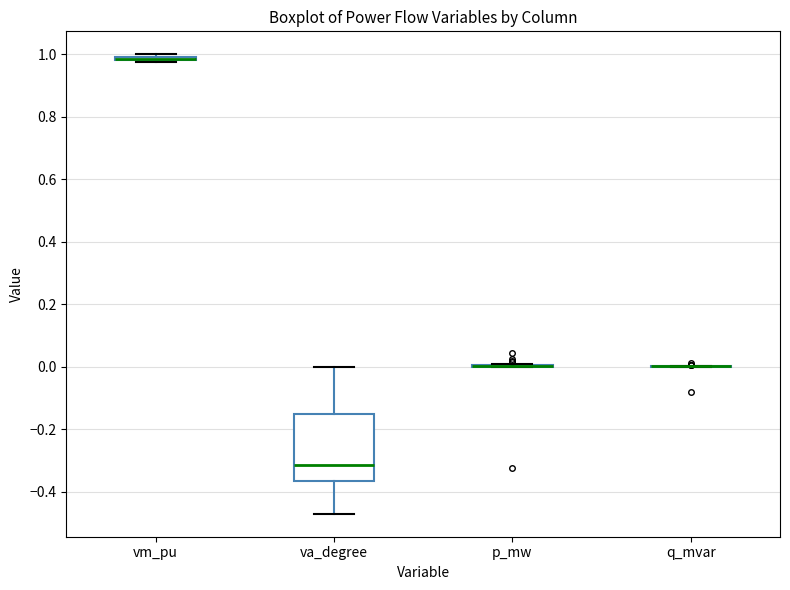

Where does the lower whisker of the box for va_degree end on the y-axis? The values are not printed on the chart, so give them approximately, as read against the axis.

-0.48